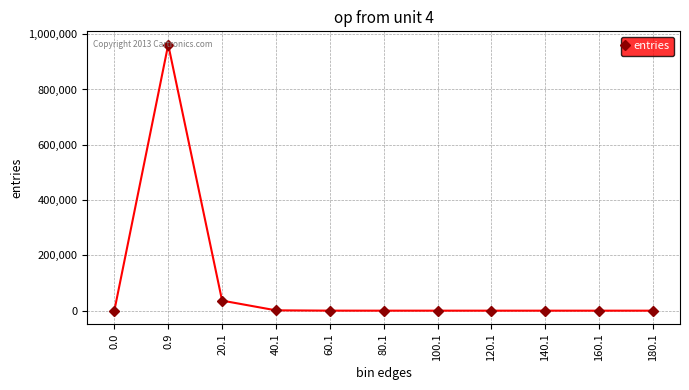

Count the number of categories in the chart.

11